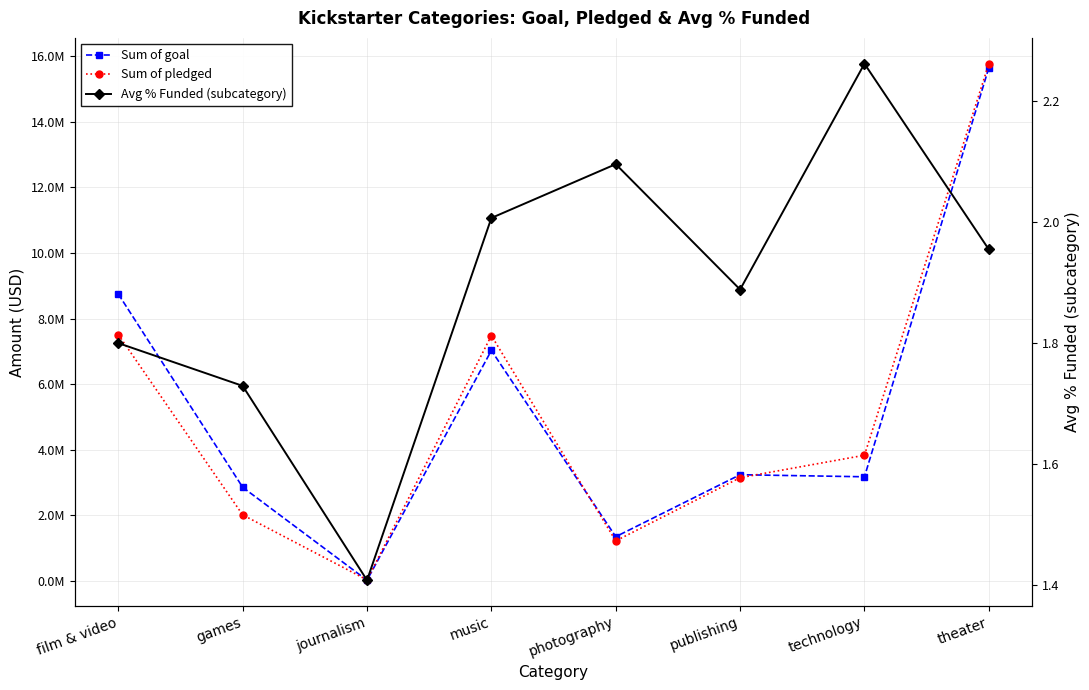

True or false: Avg % Funded (subcategory) has a value of 1.1 at theater.

False